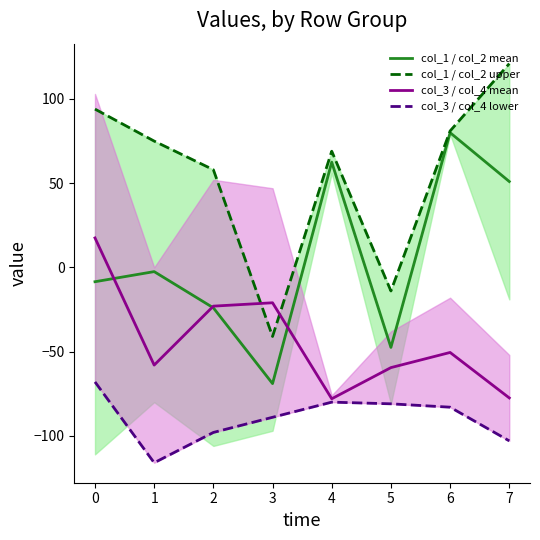

True or false: col_1 / col_2 mean and col_3 / col_4 mean intersect in this chart.

True